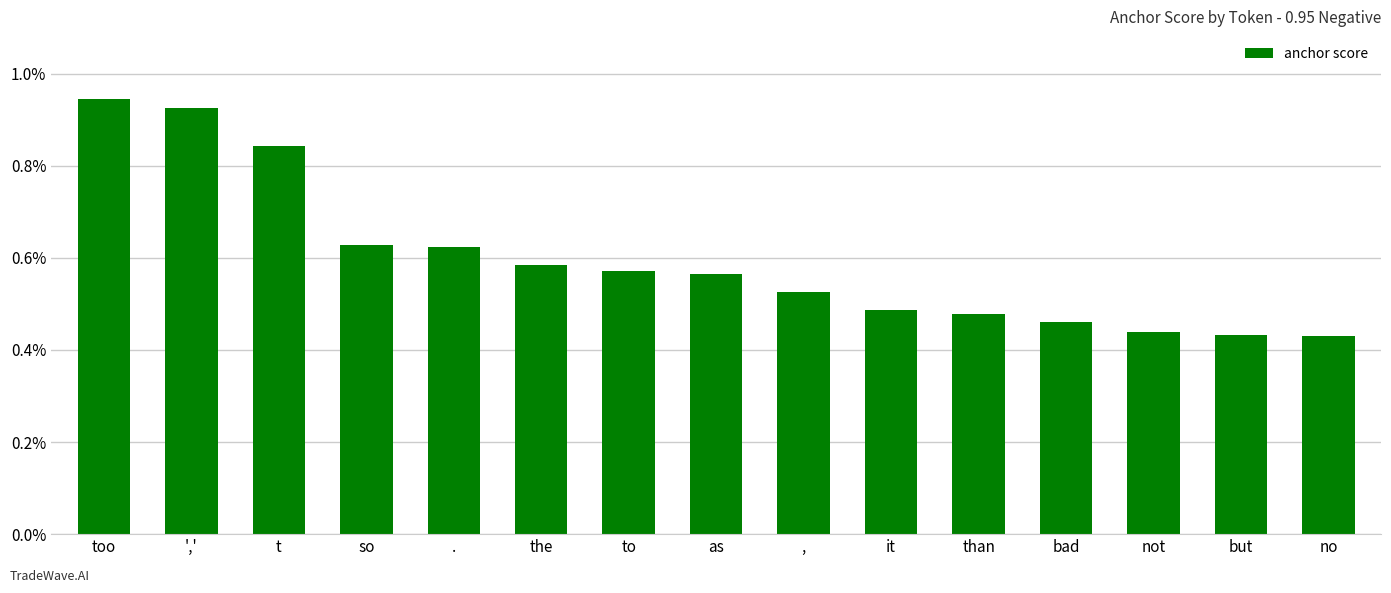

Are the bars horizontal?

No